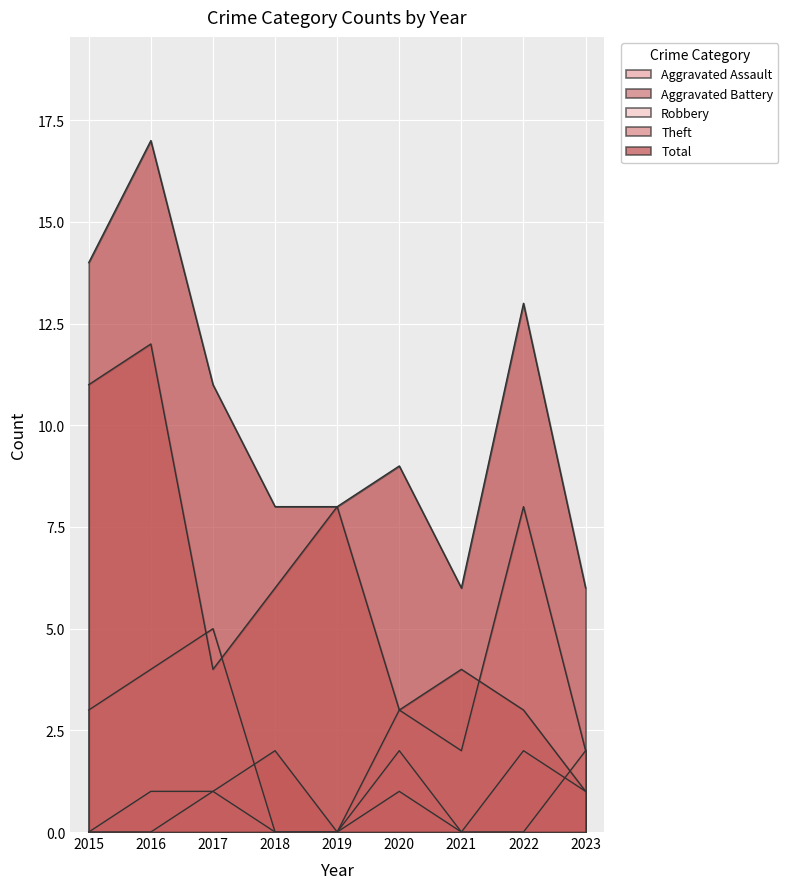

Where is the first local minimum for Total?

2021